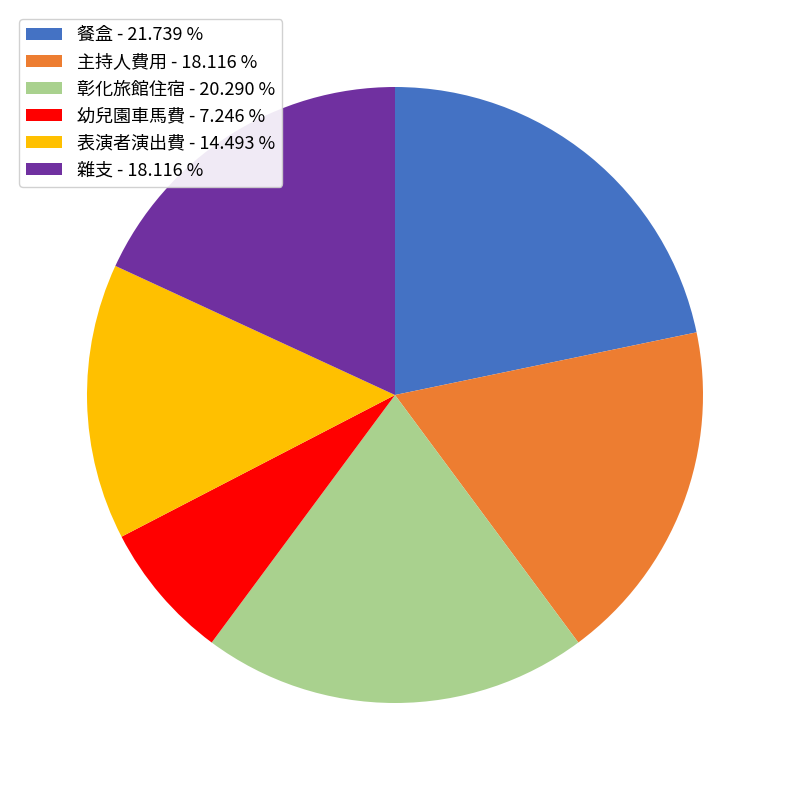

Do 主持人費用 - 18.116 % and 彰化旅館住宿 - 20.290 % together represent more than half of the pie?

No